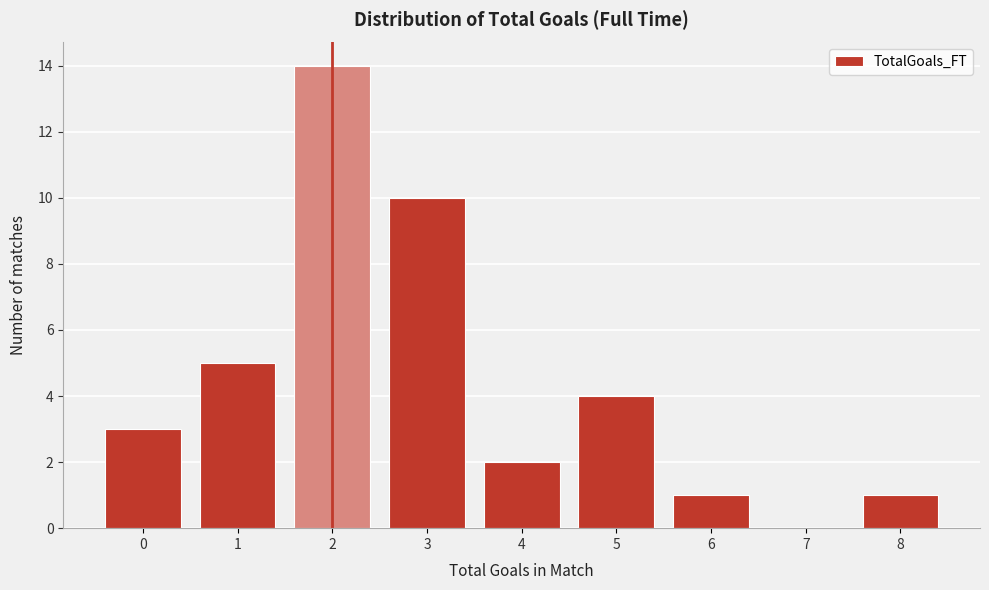

Reading right to left, what are all the values shown in this chart?

8=1	7=0	6=1	5=4	4=2	3=10	2=14	1=5	0=3